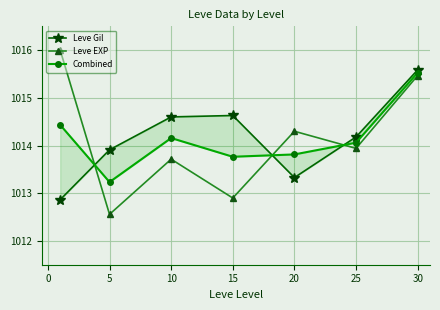

How many values in the Leve Gil series exceed 1014?

4